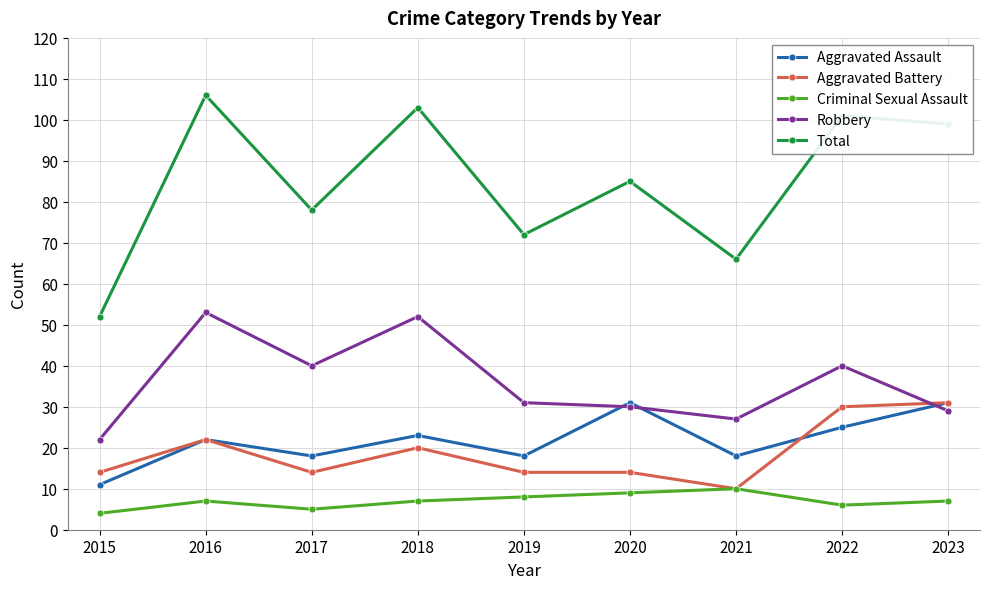

What is the value of the Aggravated Assault point at the 6th from the left?

31